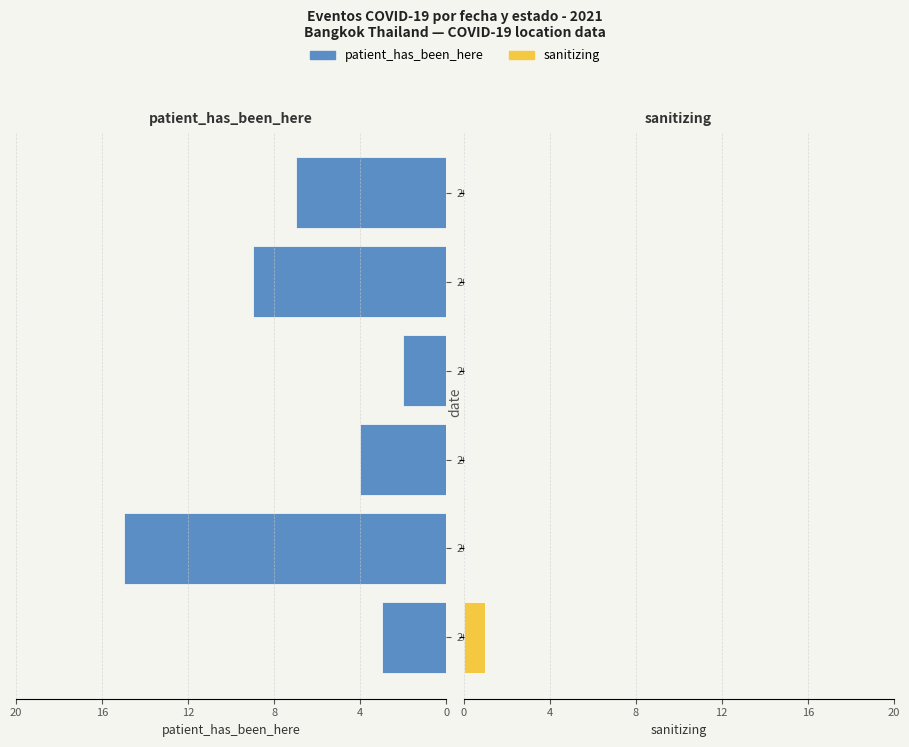

What is the minimum value for patient_has_been_here?

2